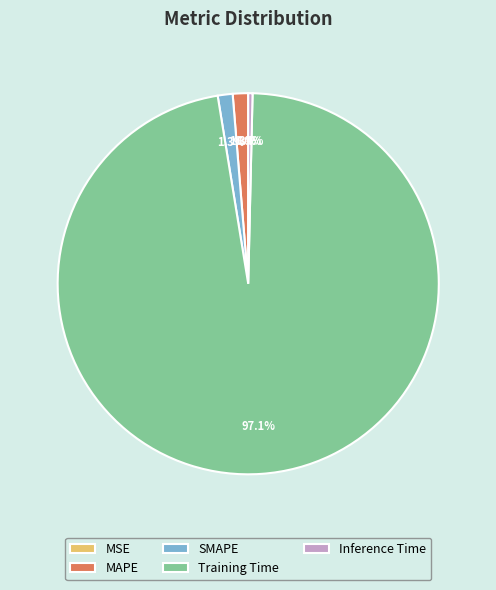

Which slice is the largest?

Training Time